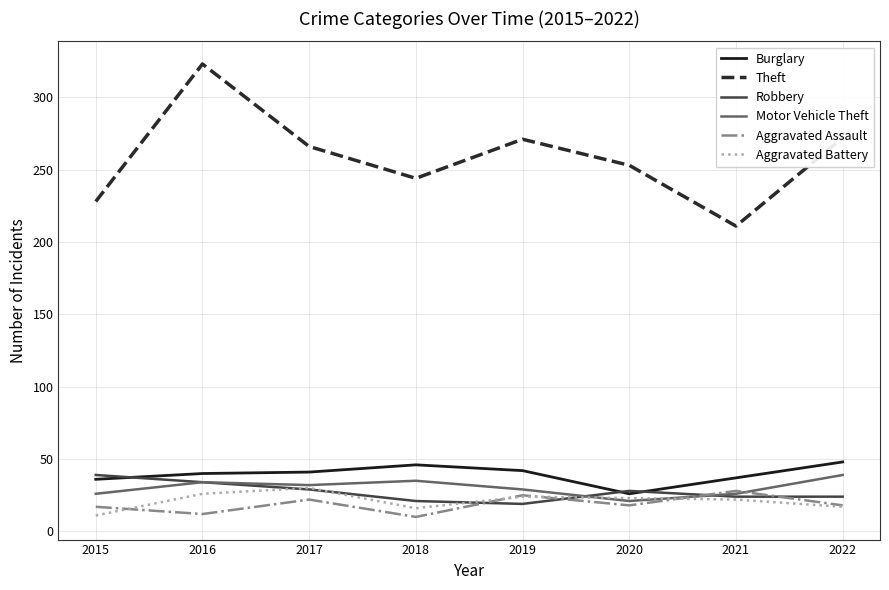

What is the total value across all series at 2015?

357